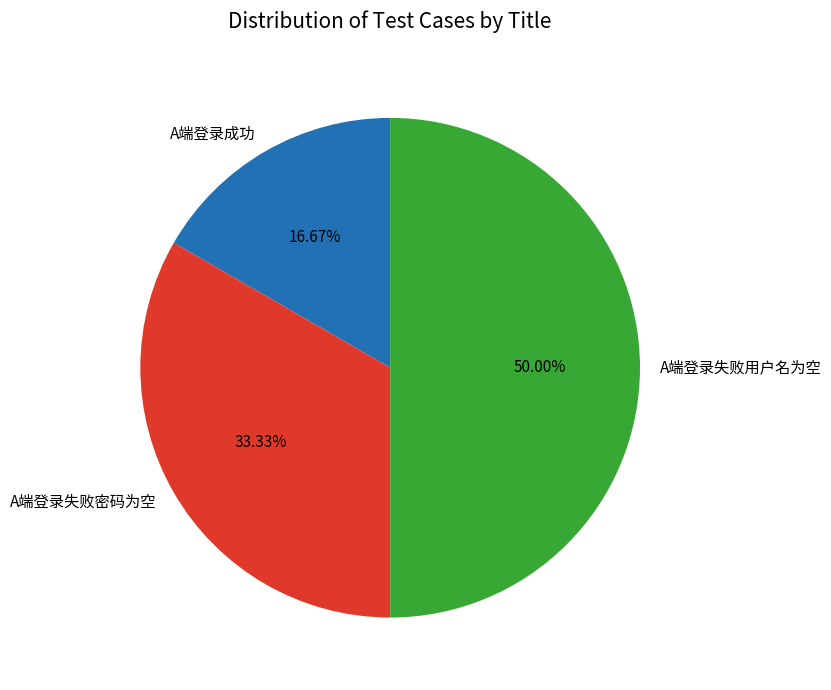

To the nearest percent, what is the average slice percentage?

33%